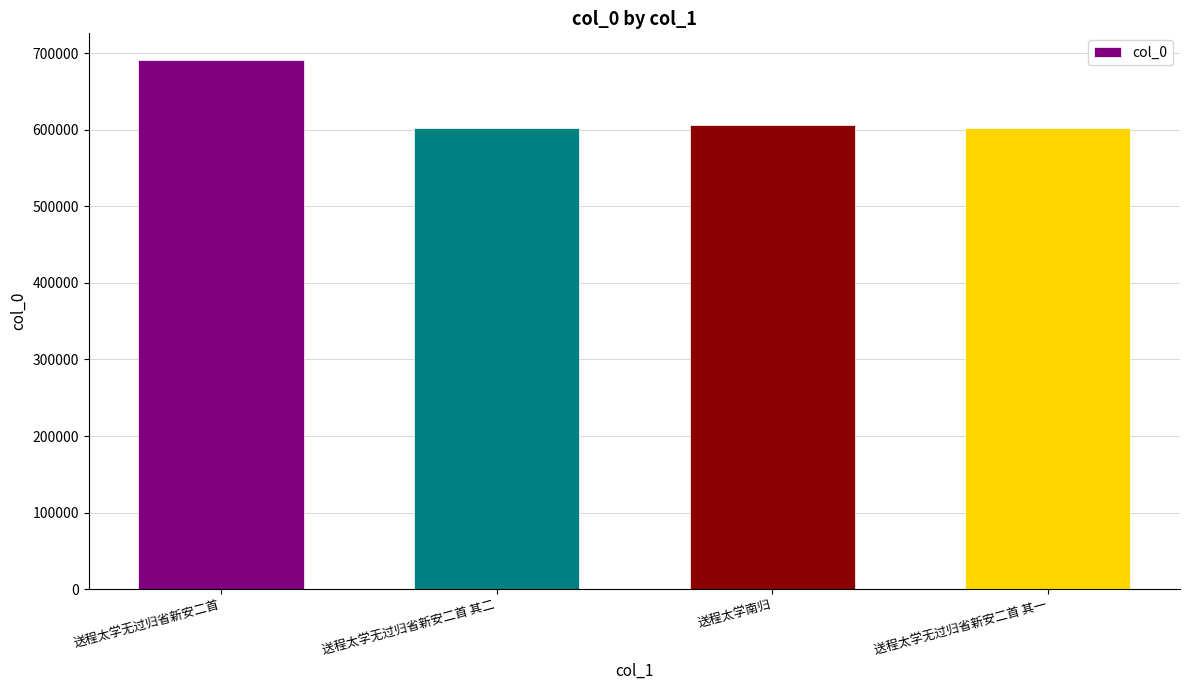

How many series are shown in this chart?

1